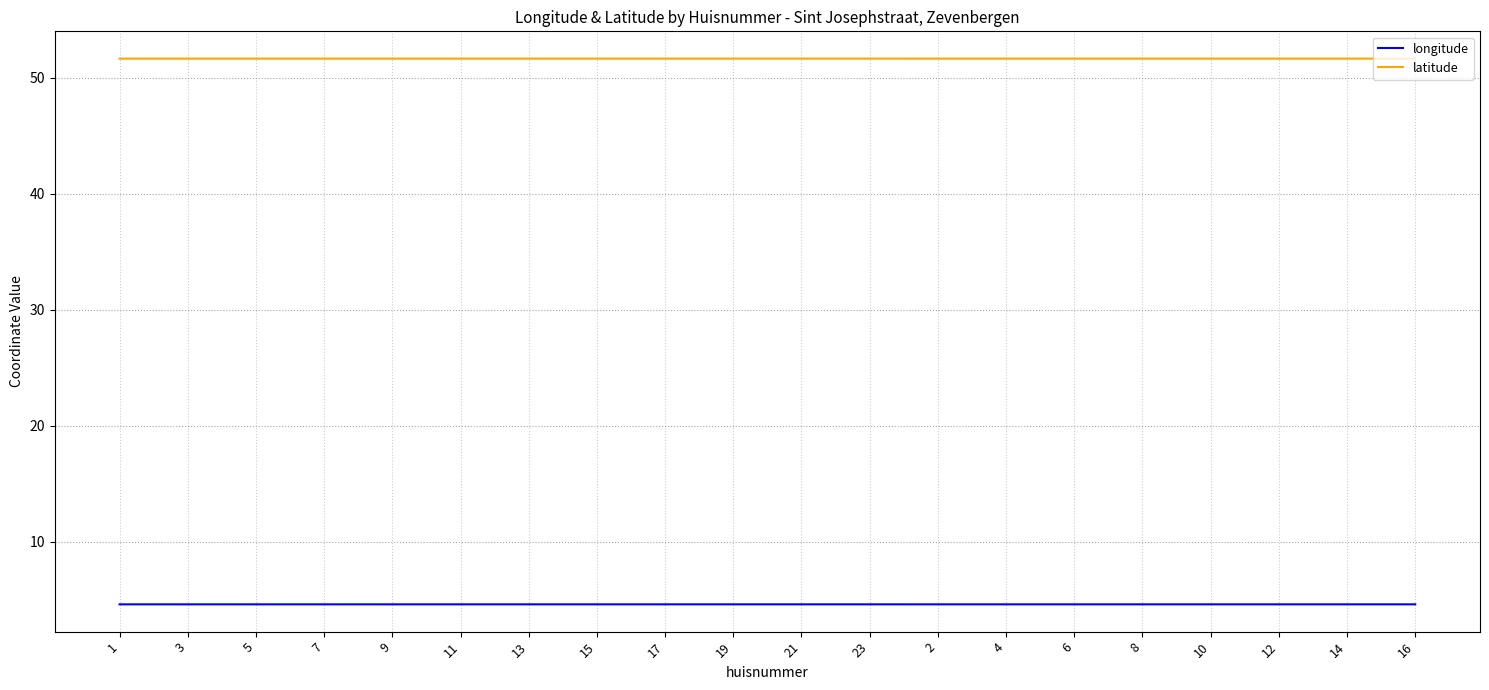

At 2, list the series in order from largest to smallest.

latitude, longitude